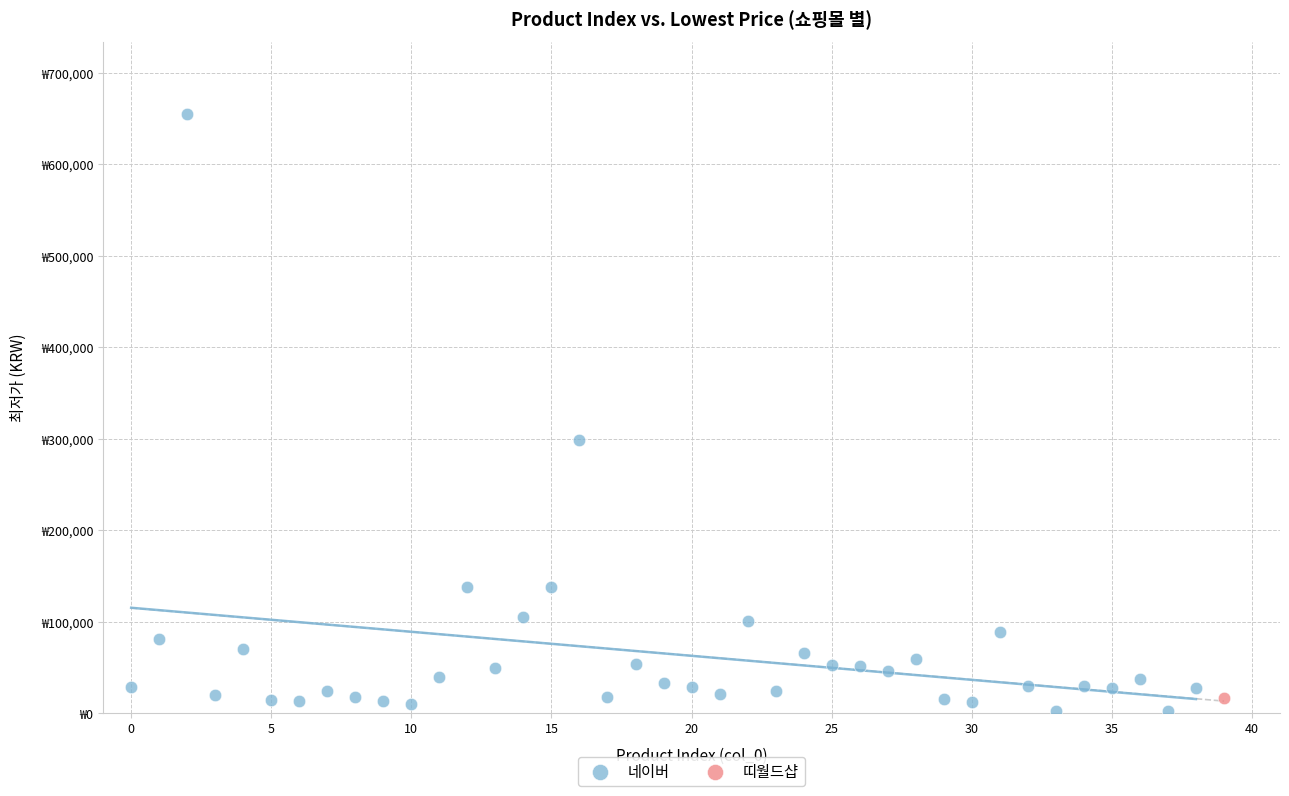

What are all the series names shown in the legend?

네이버, 띠월드샵